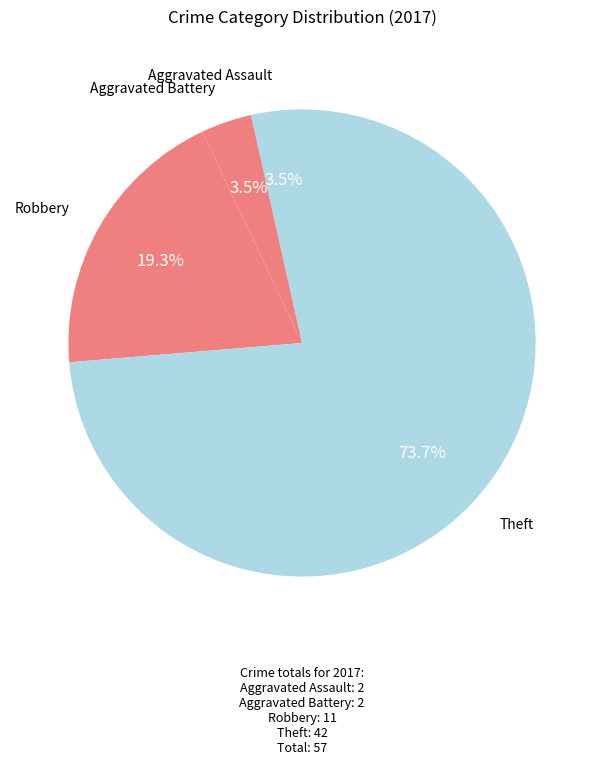

To the nearest percent, what is the difference between the largest and smallest slice percentages?

70%